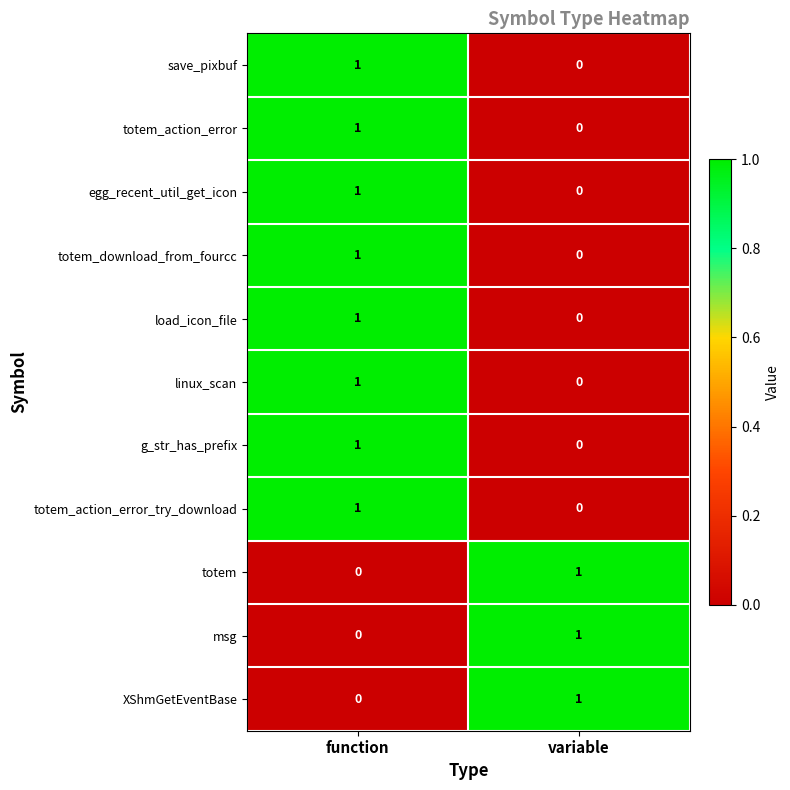

How many data points in linux_scan are less than 1?

1